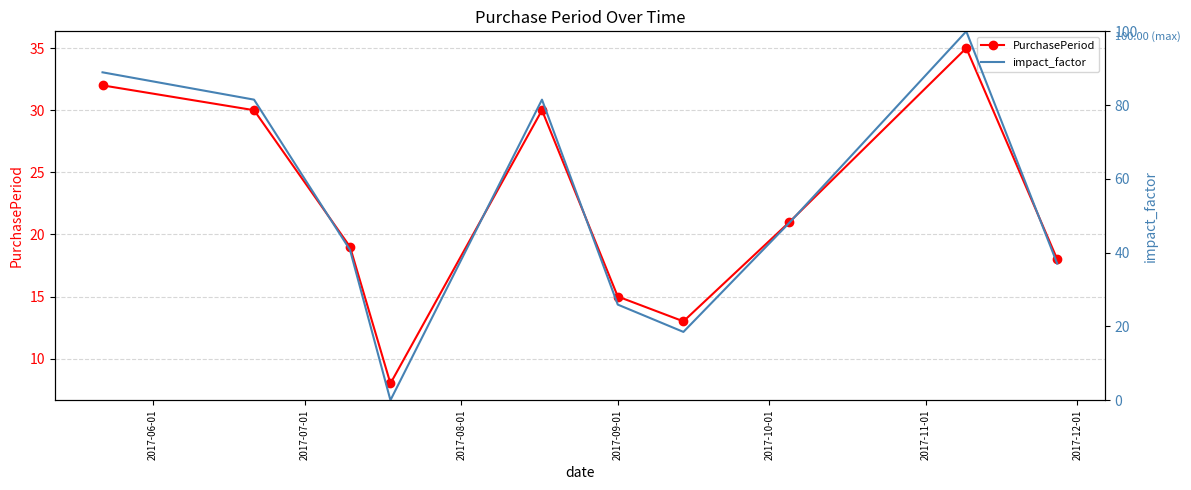

Which series has the largest total across all categories?

impact_factor